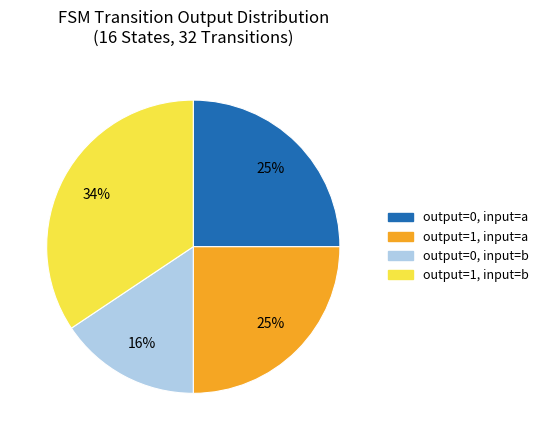

Does any single category account for the majority?

No